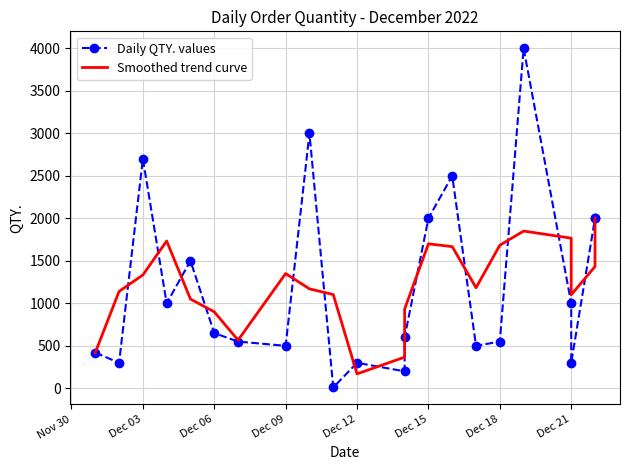

What is the sum of all Daily QTY. values values?

26580.0